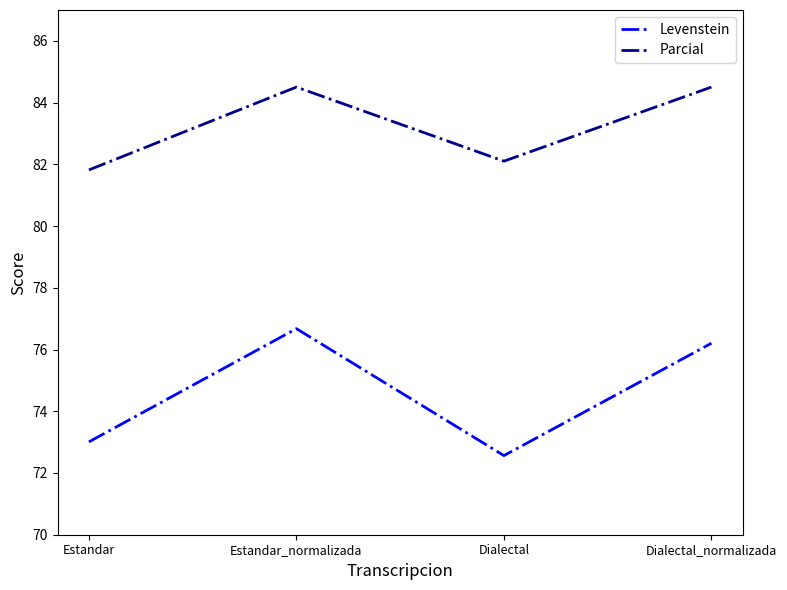

How many lines are shown in the chart?

2